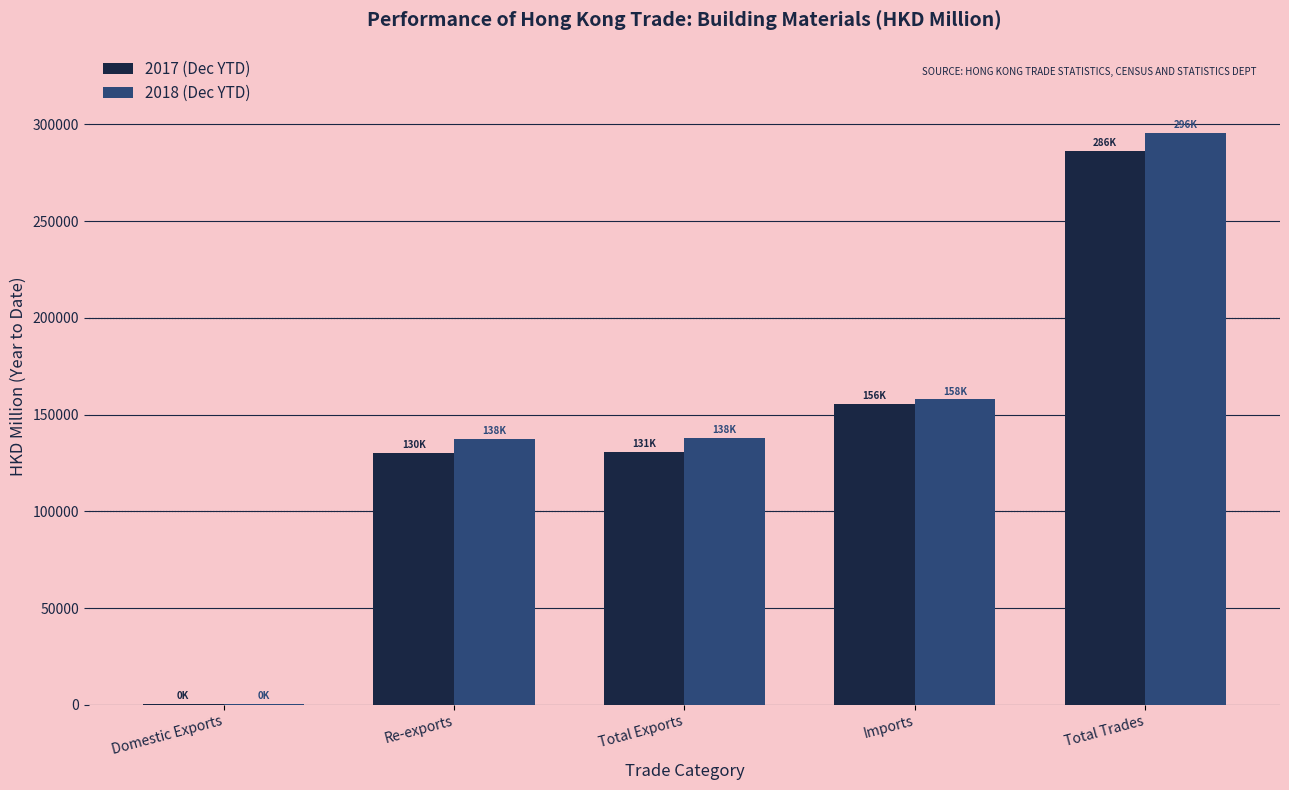

How many groups of bars are there?

5